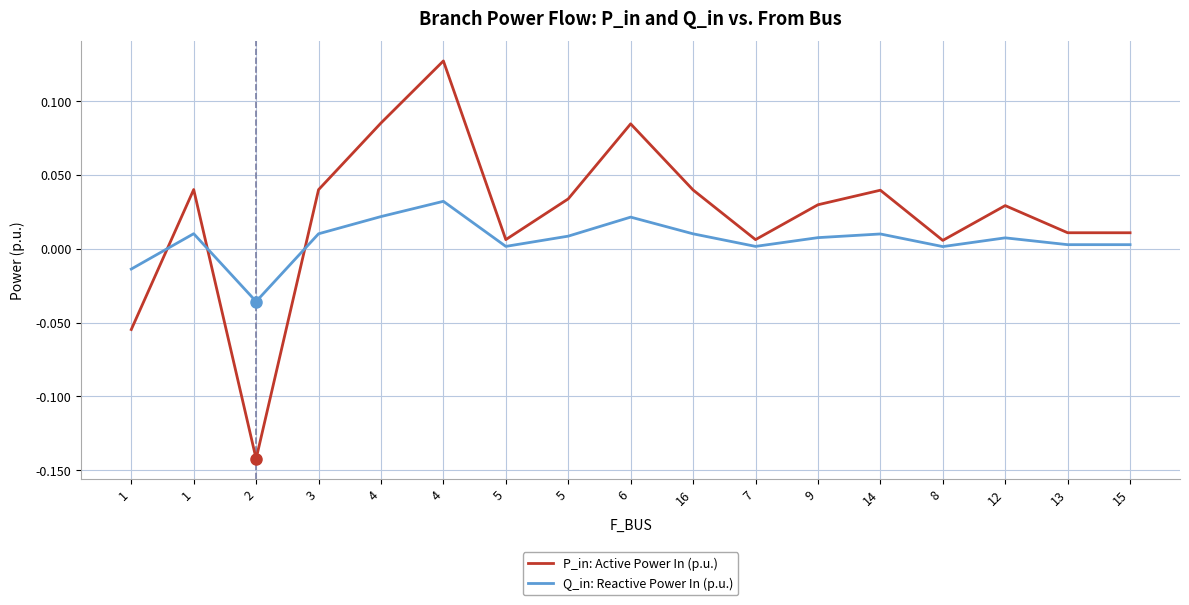

What are all the series names shown in the legend?

P_in: Active Power In (p.u.), Q_in: Reactive Power In (p.u.)